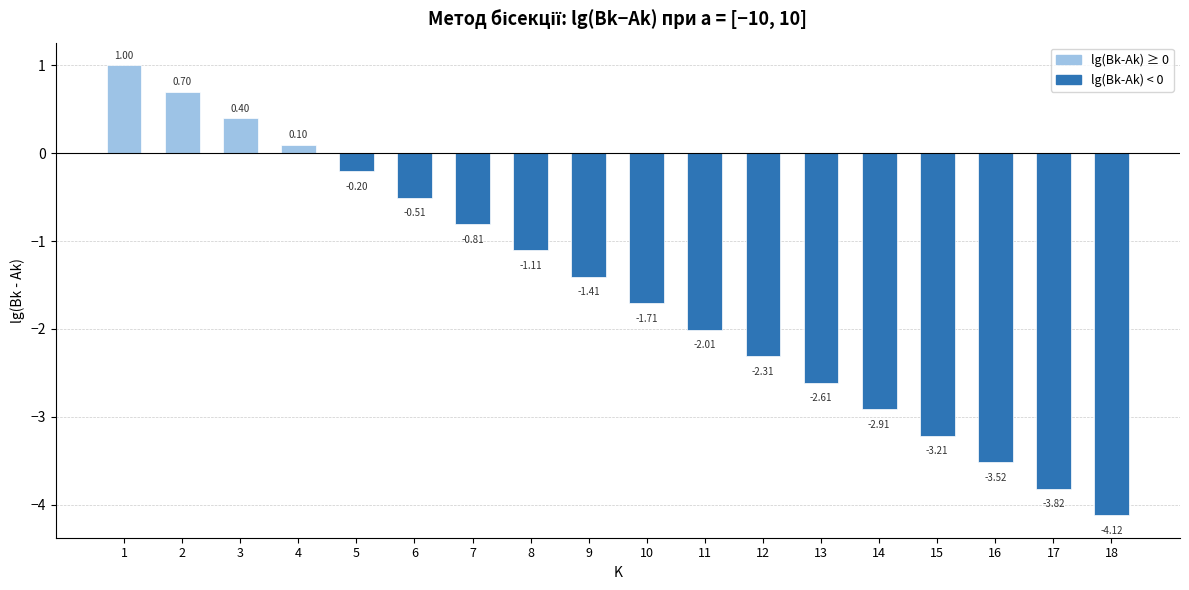

How many values are above zero?

4